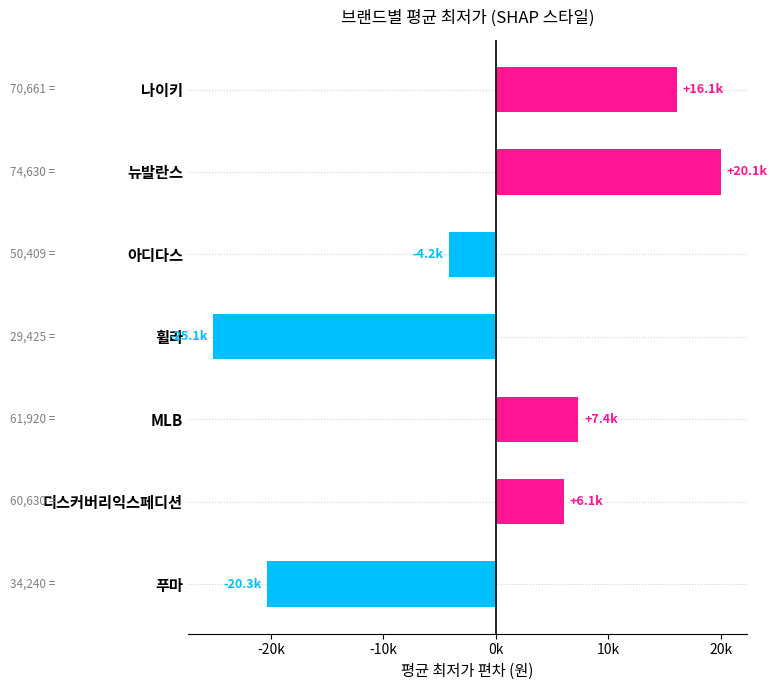

What is the difference between the maximum and second lowest values?

40390